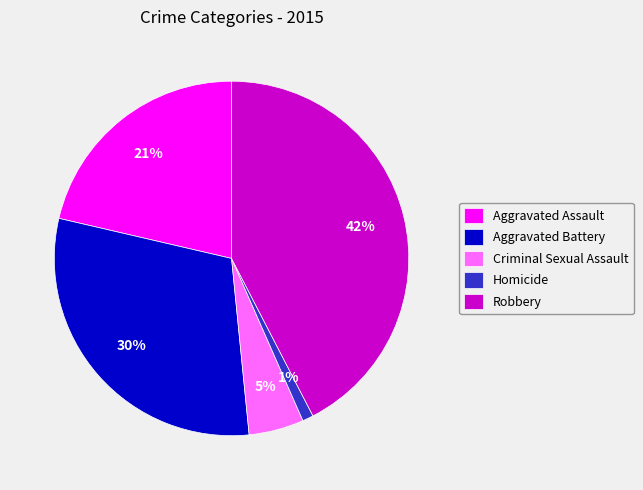

Do Robbery and Aggravated Assault together represent more than half of the pie?

Yes